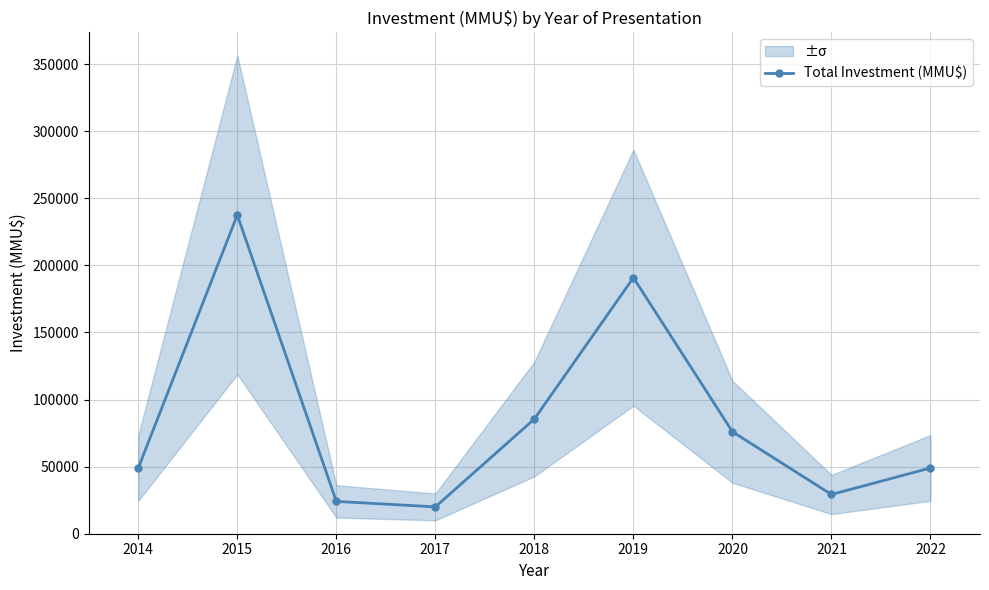

What is the lowest value of the Total Investment (MMU$) series?

20000